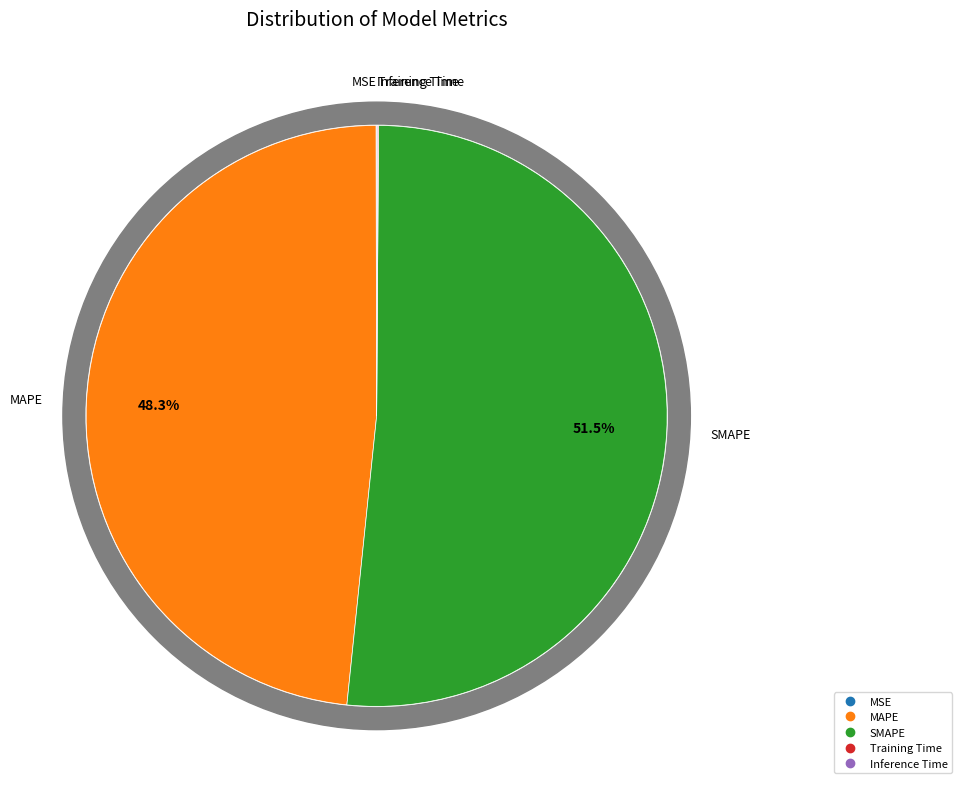

Between SMAPE and Inference Time, which is larger?

SMAPE